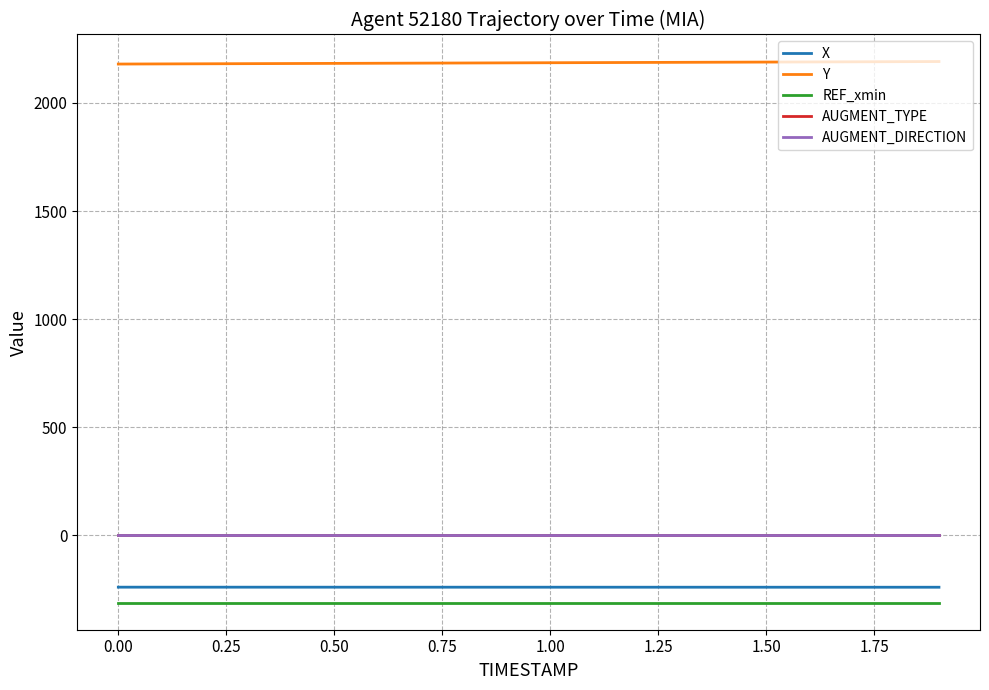

True or false: AUGMENT_DIRECTION and AUGMENT_TYPE intersect in this chart.

False